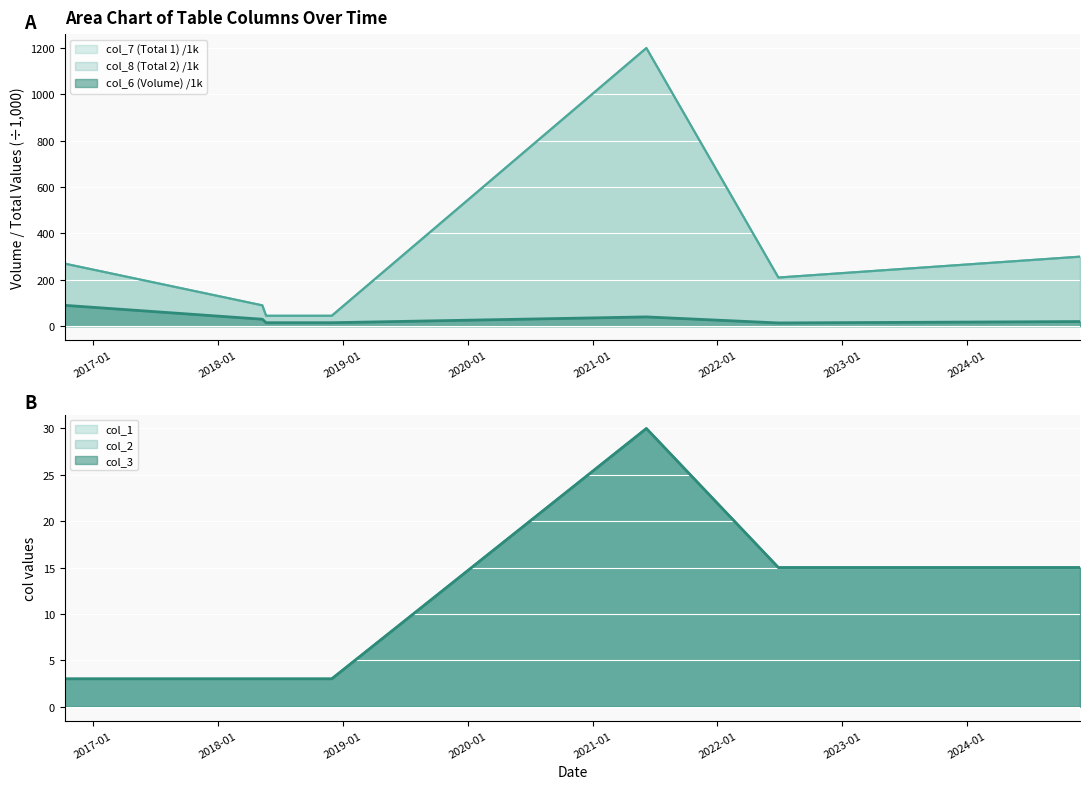

Between 2018-11-30 and 2024-11-26, which is larger?

2024-11-26